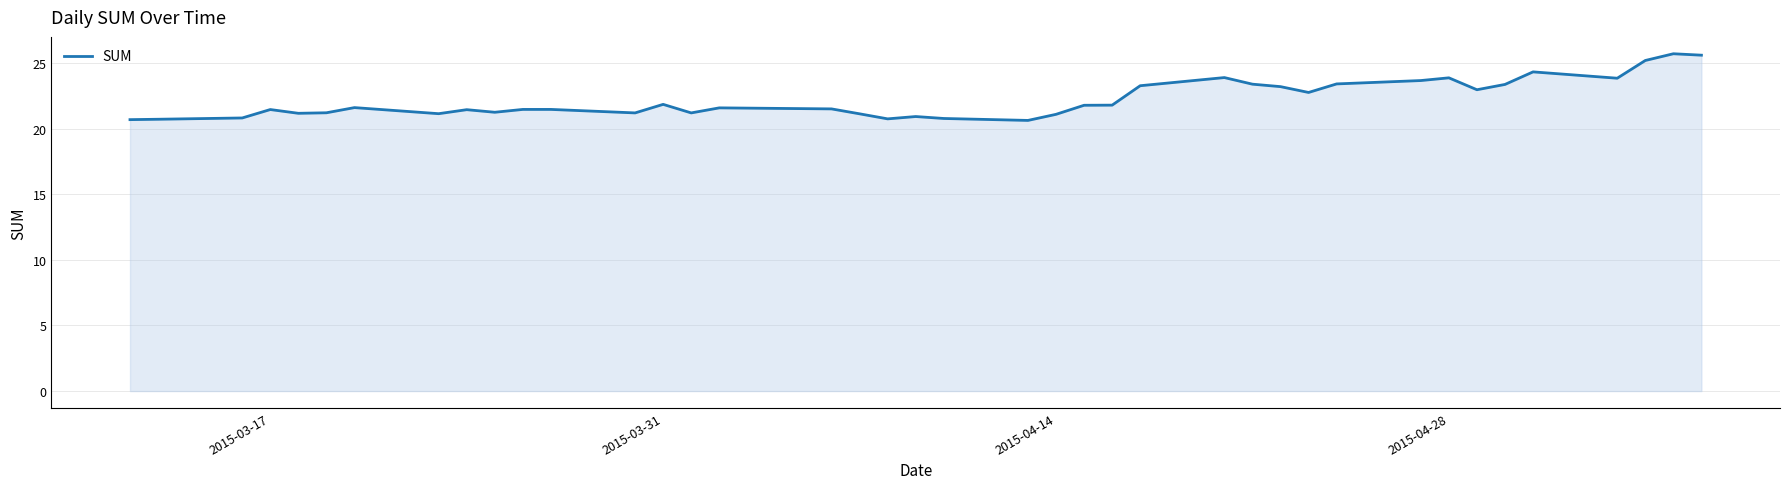

How many categories are shown in the chart?

40